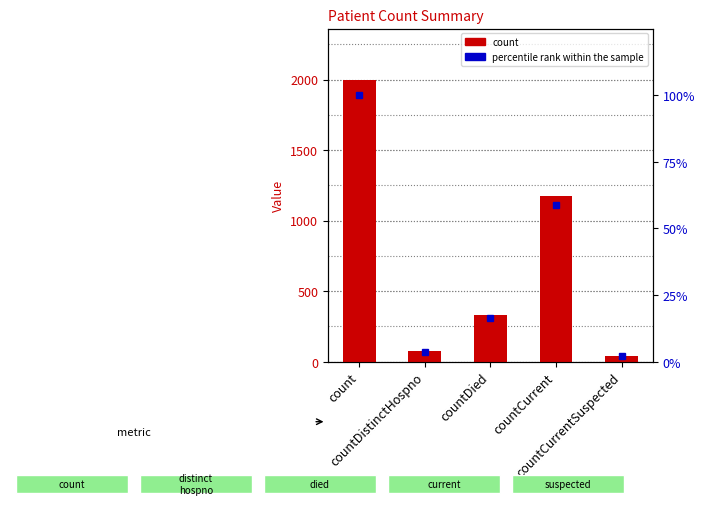

Reading left to right, transcribe all the data shown in this chart.

count: count=2000.0	countDistinctHospno=73.0	countDied=329.0	countCurrent=1177.0	countCurrentSuspected=40.0
percentile rank within the sample: count=100.0	countDistinctHospno=3.6	countDied=16.4	countCurrent=58.9	countCurrentSuspected=2.0